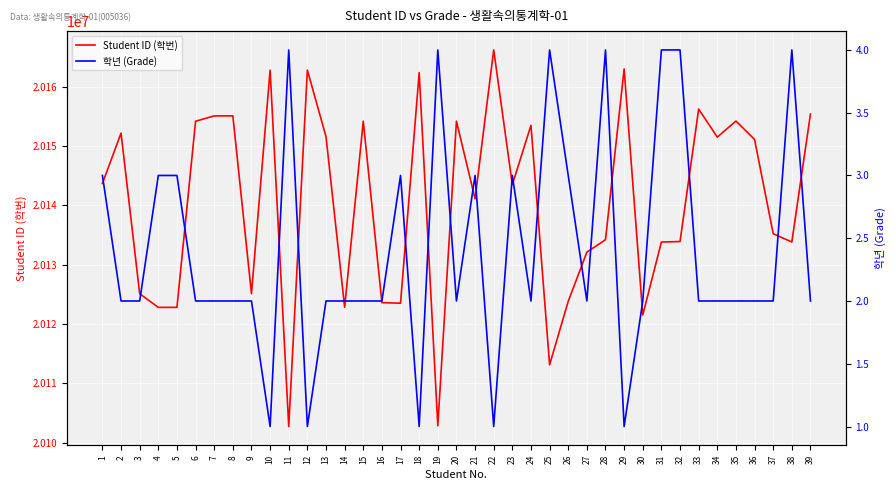

At which category is the sum across all series the highest?

22